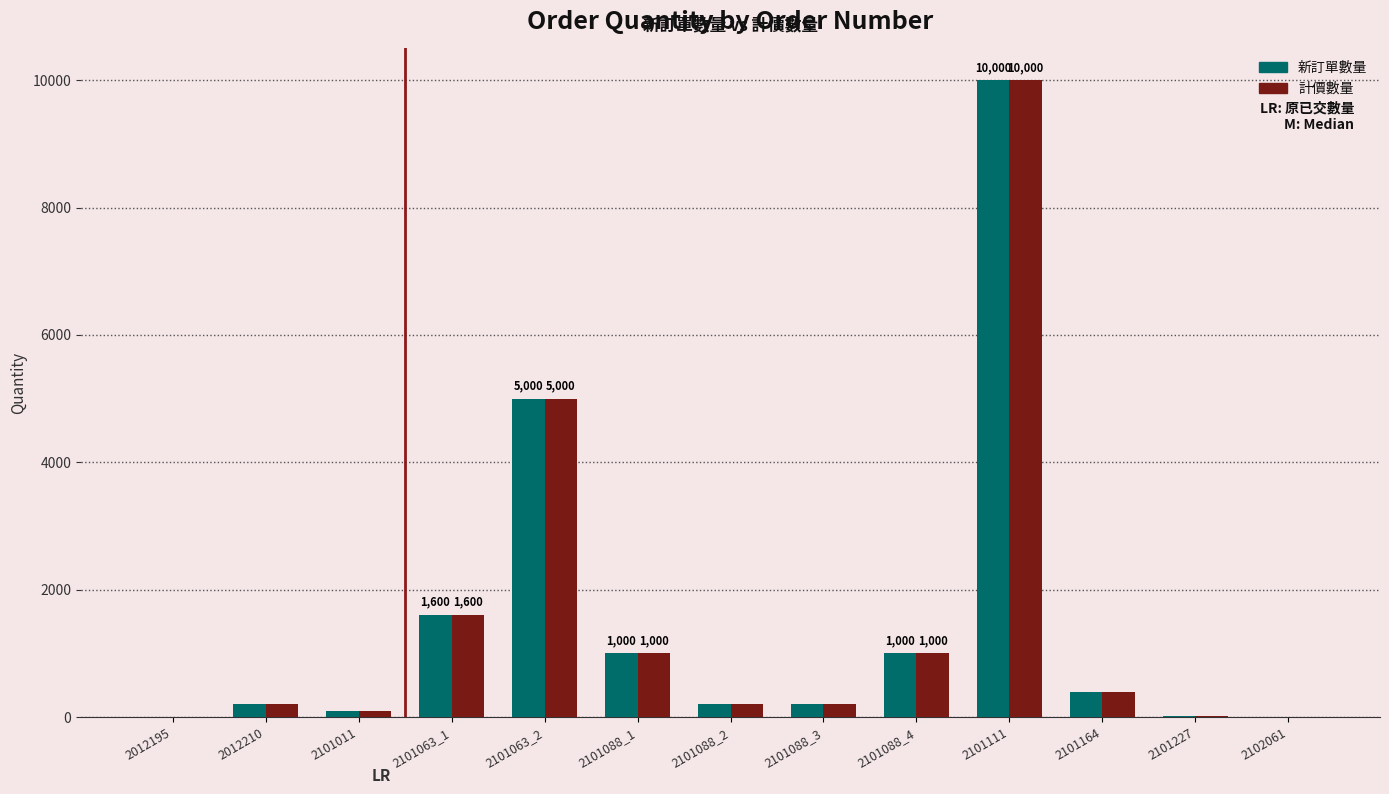

Which label corresponds to the largest value in the chart?

2101111